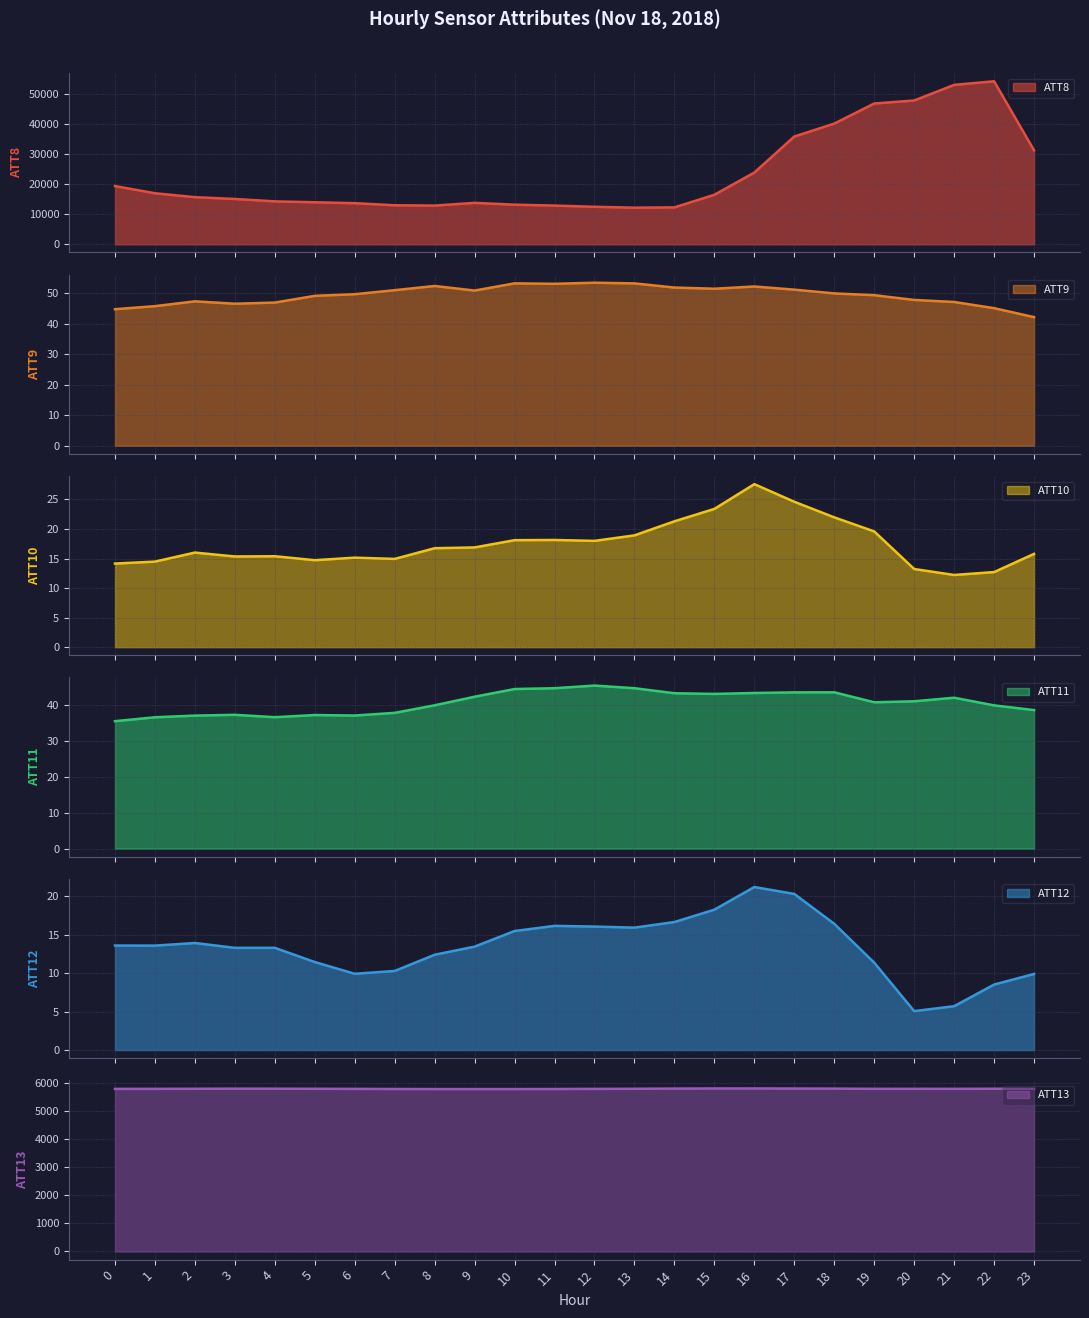

What are all the series names shown in the legend?

ATT8, ATT9, ATT10, ATT11, ATT12, ATT13